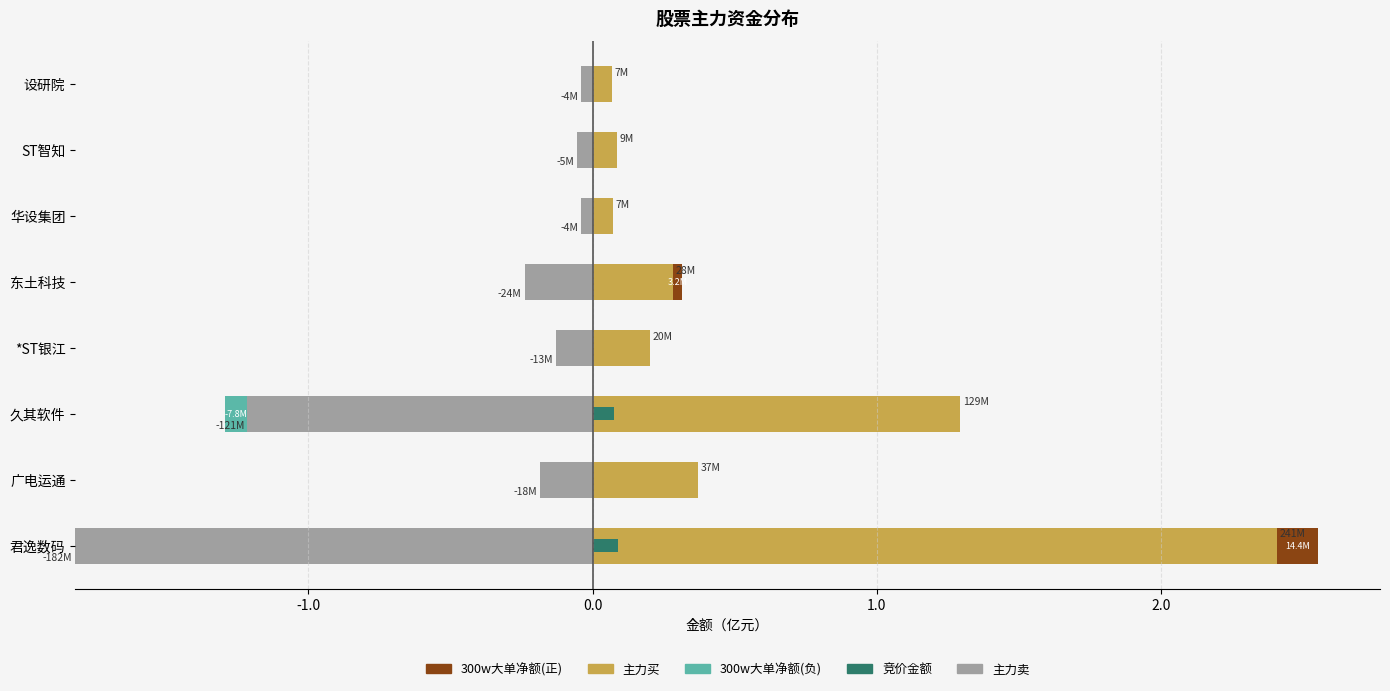

The 竞价金额 series shows 0.0 at 华设集团. True or false?

False